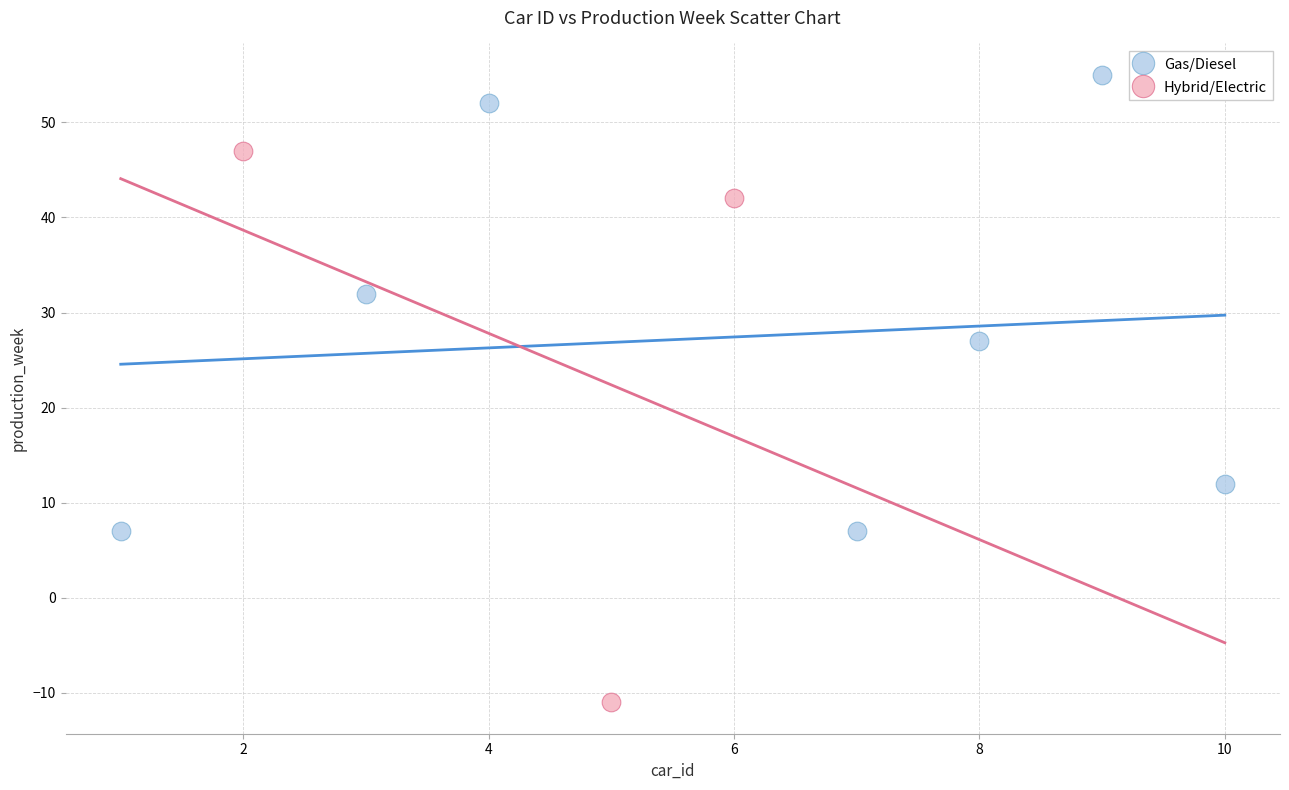

Which series reaches the maximum Y coordinate?

Gas/Diesel